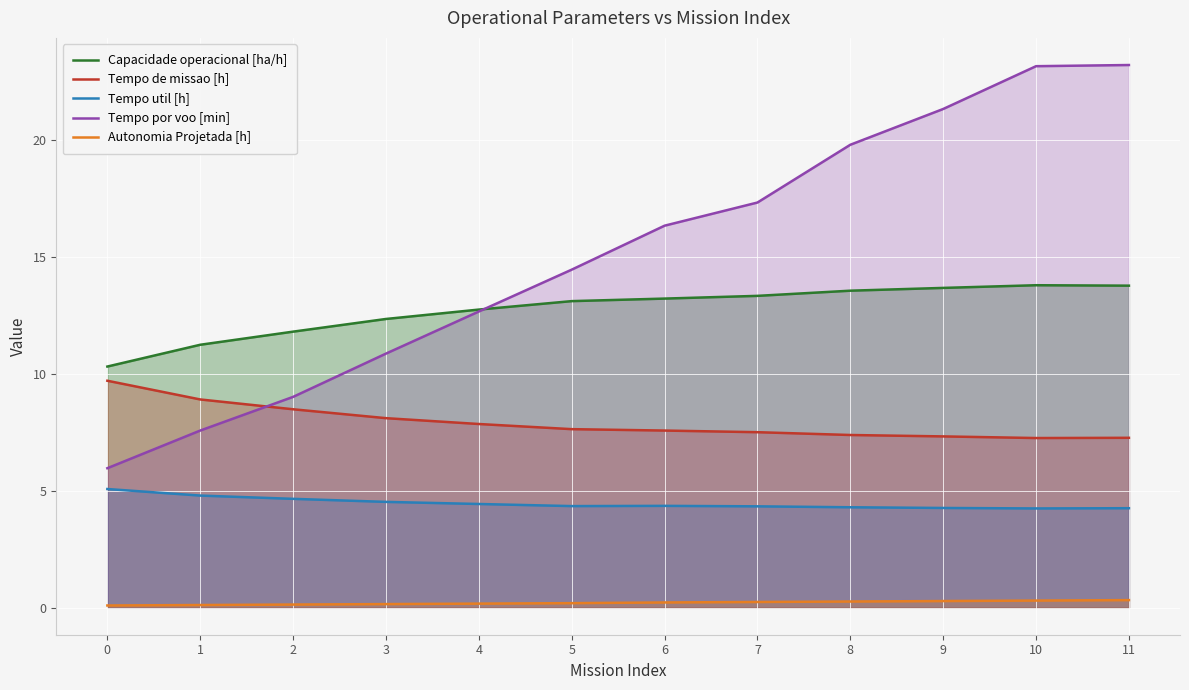

Rank the series by their average value, from lowest to highest.

Autonomia Projetada [h], Tempo util [h], Tempo de missao [h], Capacidade operacional [ha/h], Tempo por voo [min]